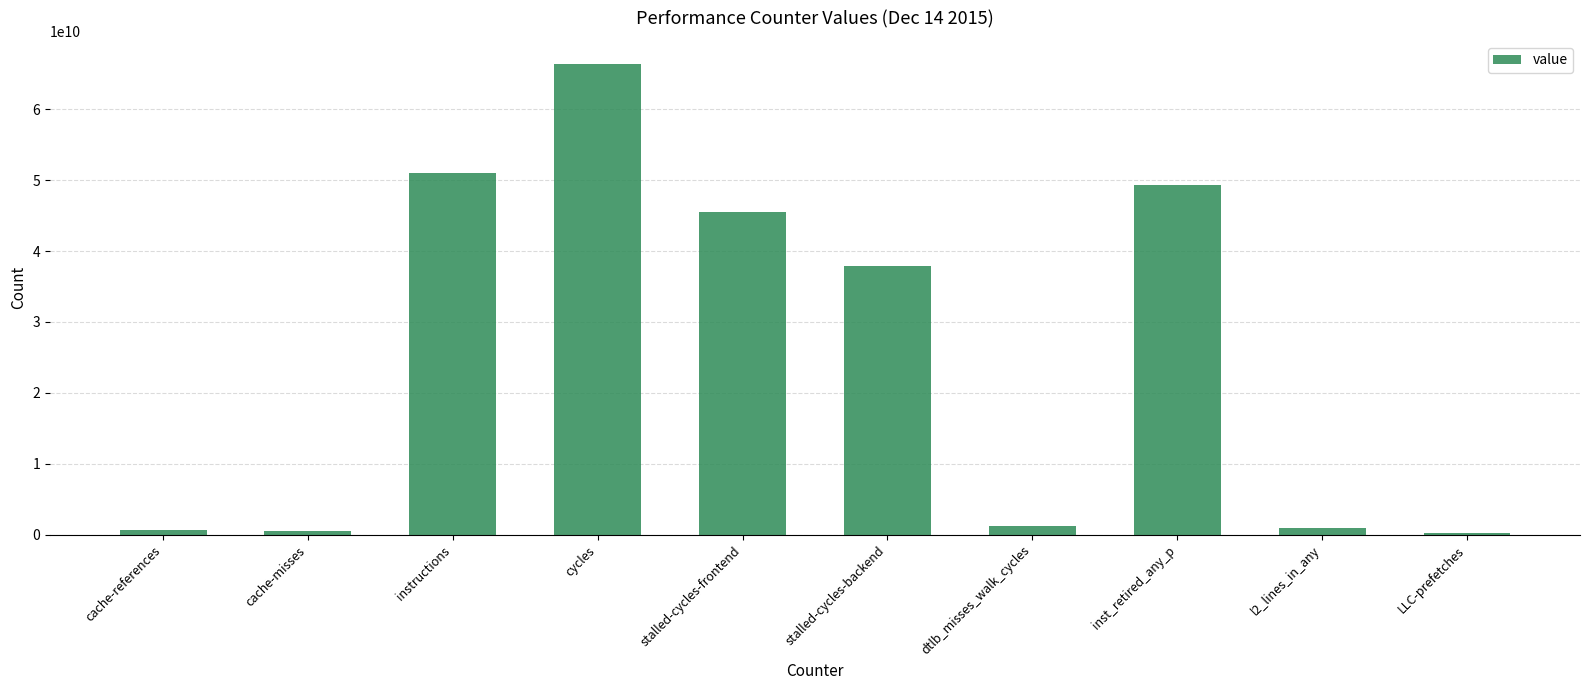

What is the greatest value displayed?

66341996619